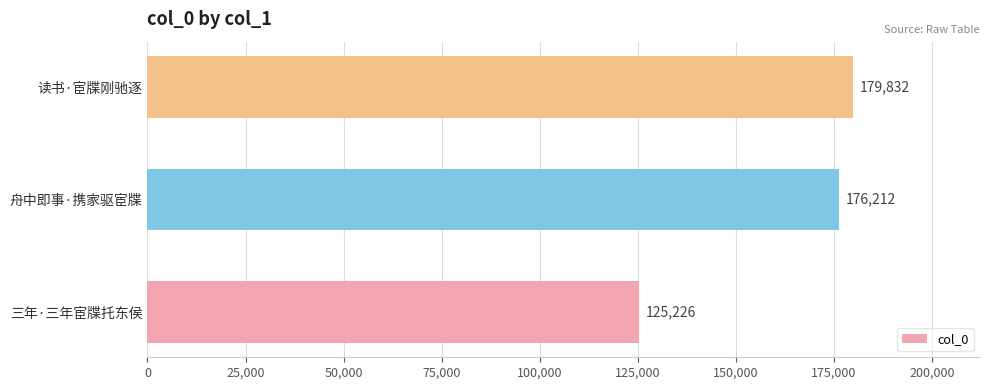

Does the chart contain any negative values?

No